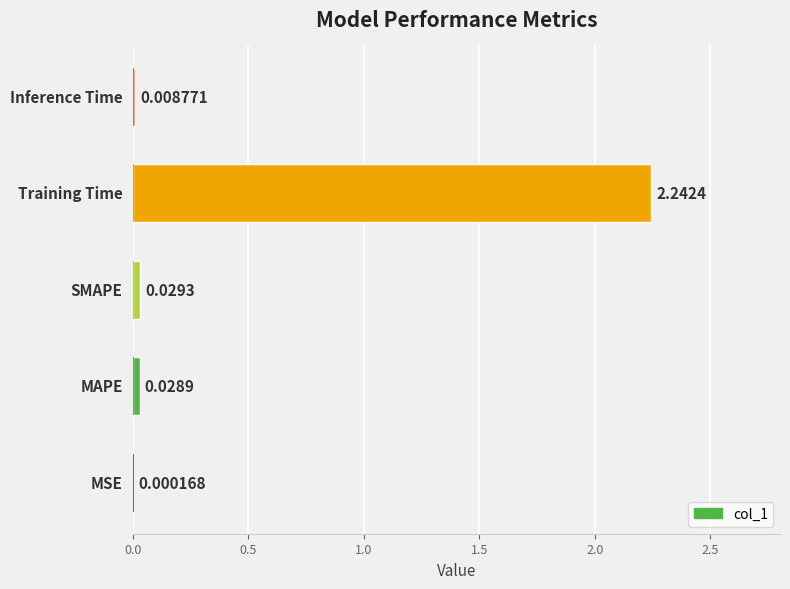

Is it true that the value at 2.0 is 0.0?

True